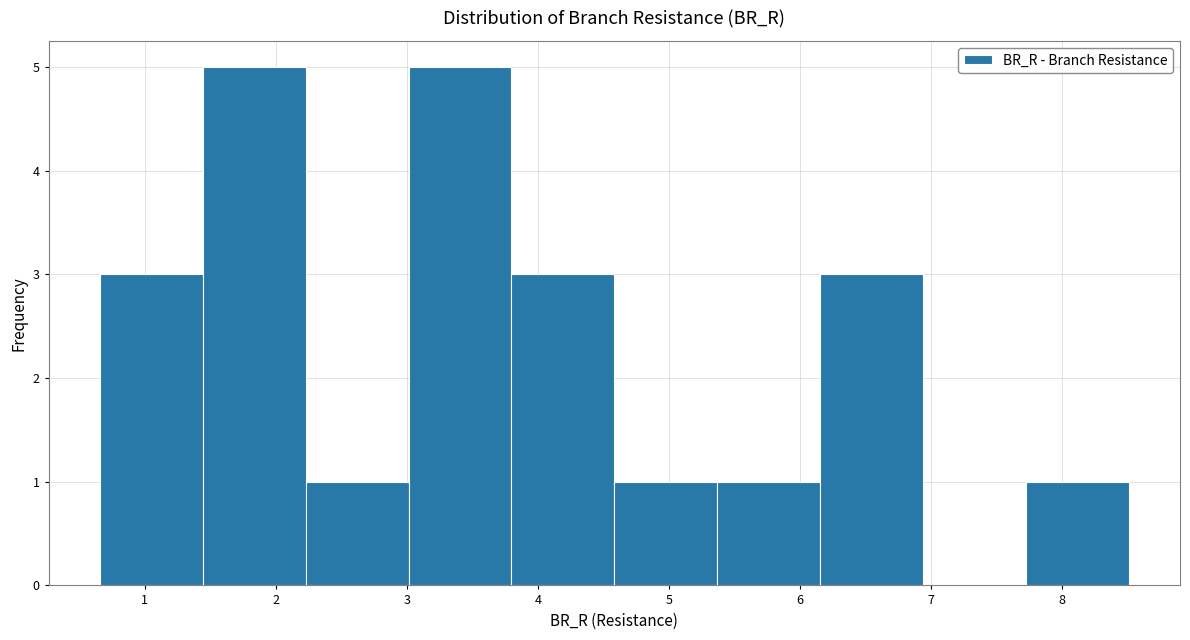

Reading left to right, transcribe this chart: for each bar, give the range it covers on the x-axis and its height. Neither the bar edges nor the heights are printed on the chart, so give them approximately, as read against the axes.

0.7 to 1.4: 3
1.4 to 2.2: 5
2.2 to 3.0: 1
3.0 to 3.8: 5
3.8 to 4.6: 3
4.6 to 5.4: 1
5.4 to 6.2: 1
6.2 to 6.9: 3
6.9 to 7.7: 0
7.7 to 8.5: 1